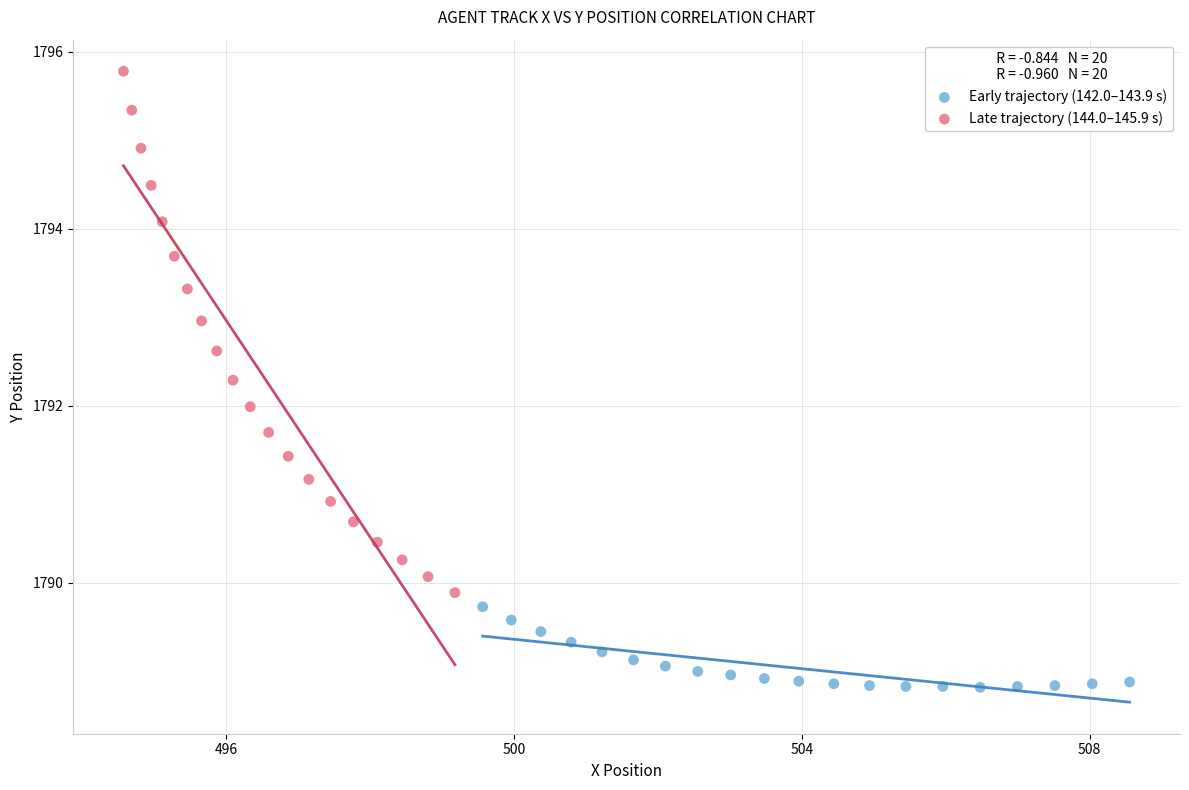

Which series has the largest Y range (max minus min)?

Late trajectory (144.0–145.9 s)